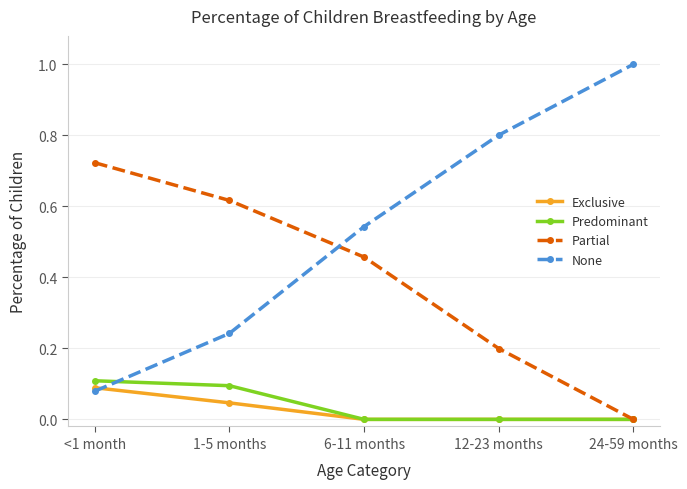

Where do None and Partial first cross each other?

1-5 months and 6-11 months